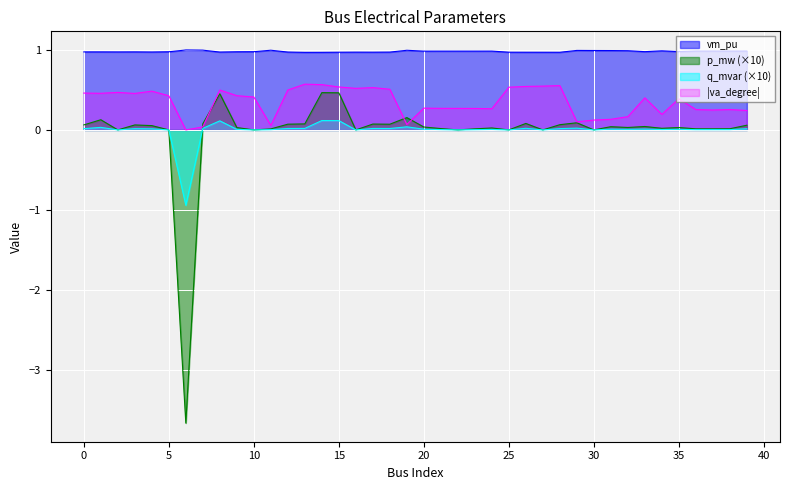

What is the difference between the maximum and minimum values in the q_mvar series?

1.1